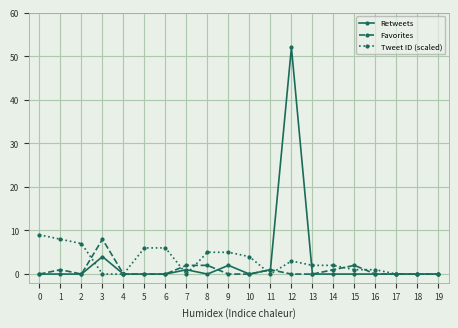

List the series in order of their peak value, lowest first.

Favorites, Tweet ID (scaled), Retweets